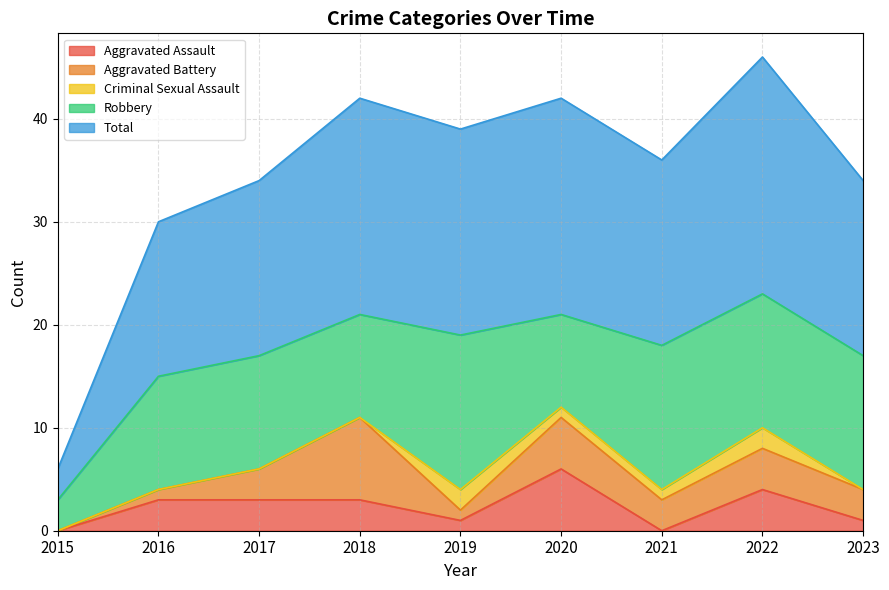

Count the number of categories in the chart.

9